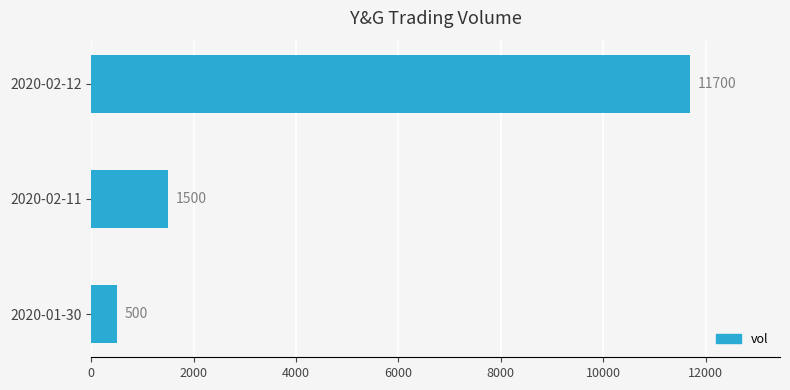

Which has a higher value, 2020-01-30 or 2020-02-12?

2020-02-12